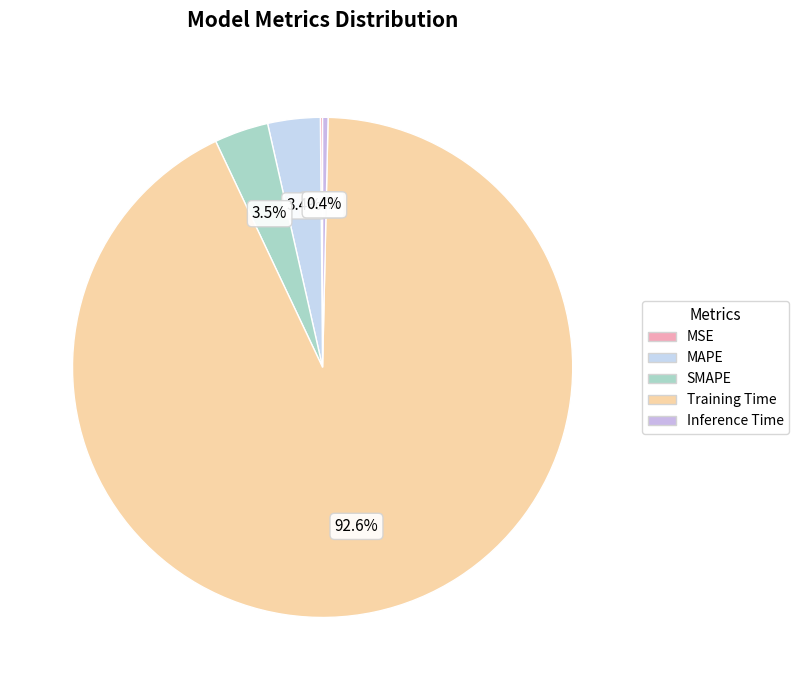

Does MSE represent more than half of the total?

No